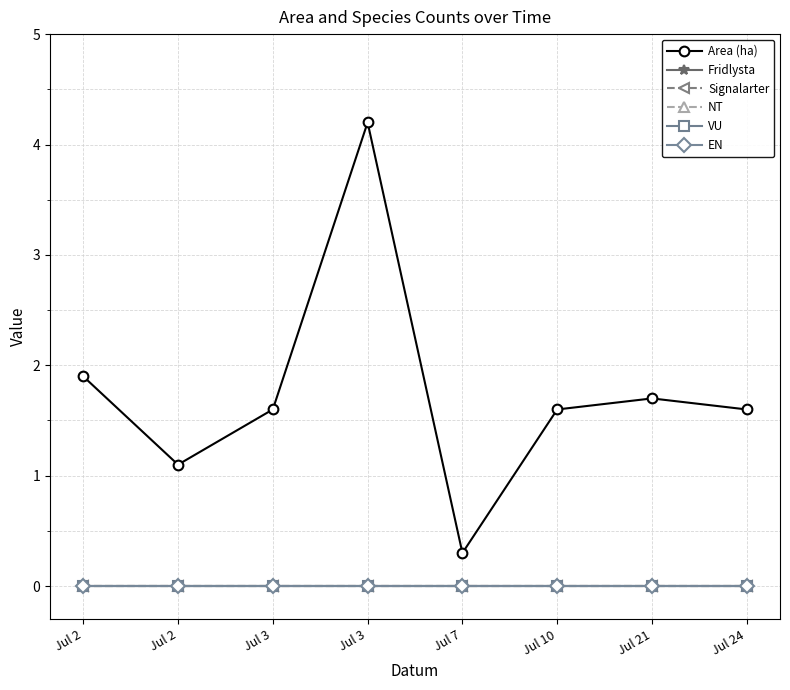

Which series changed the most between Jul 3 and Jul 24?

Area (ha)